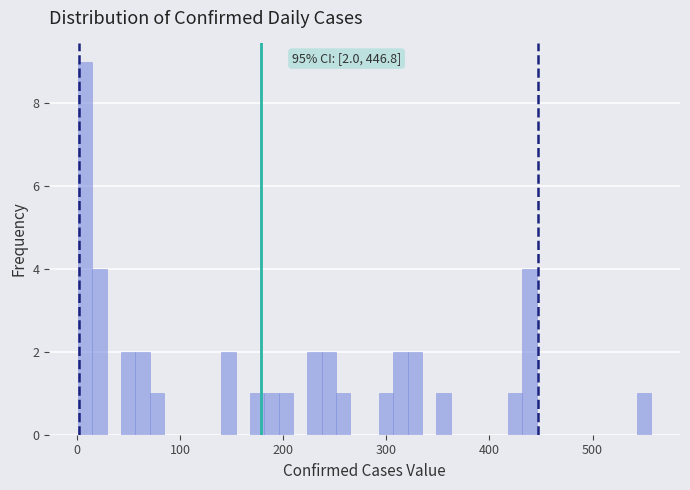

Read against the x-axis, roughly where is the centre of the tallest bar?

10